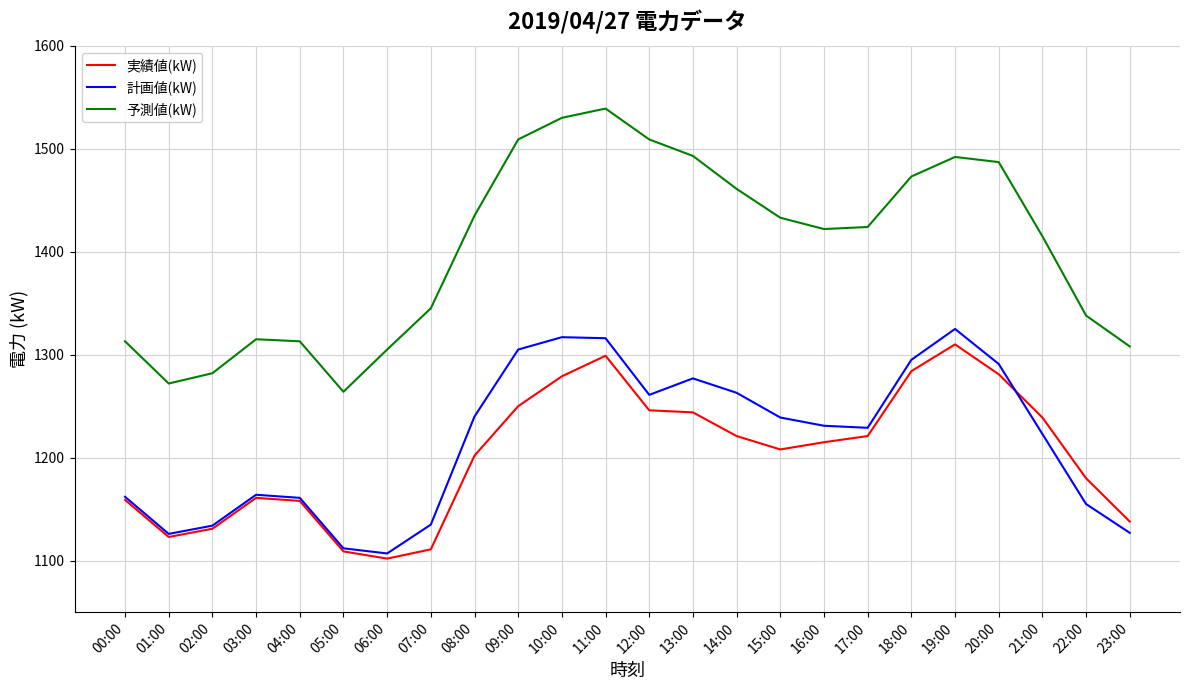

At which category does the chart reach its peak across all series?

11:00